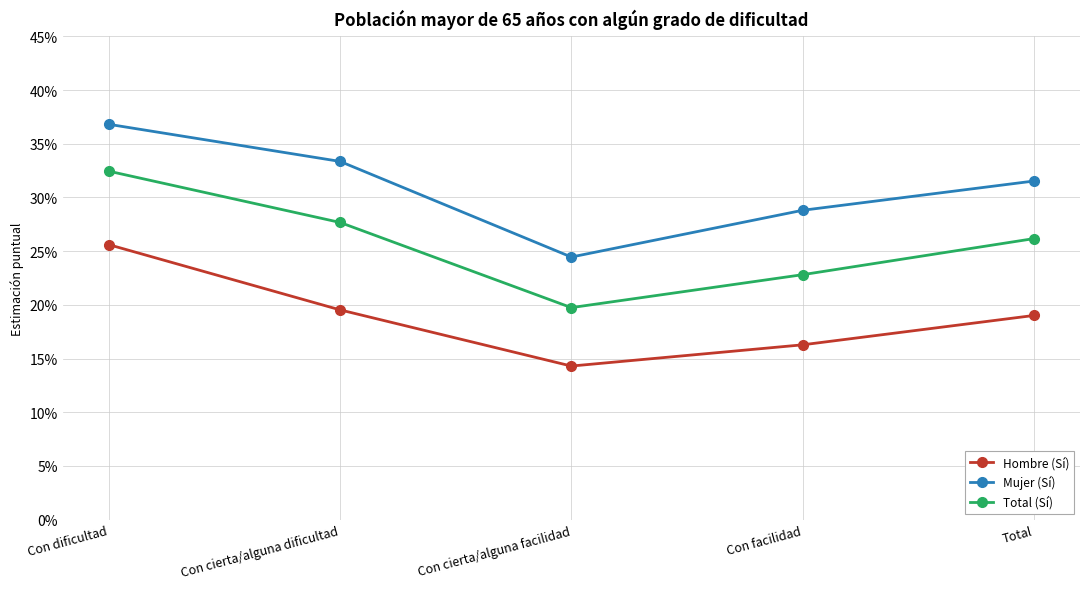

What is the value of the Total (Sí) point at the 1st from the left?

0.3